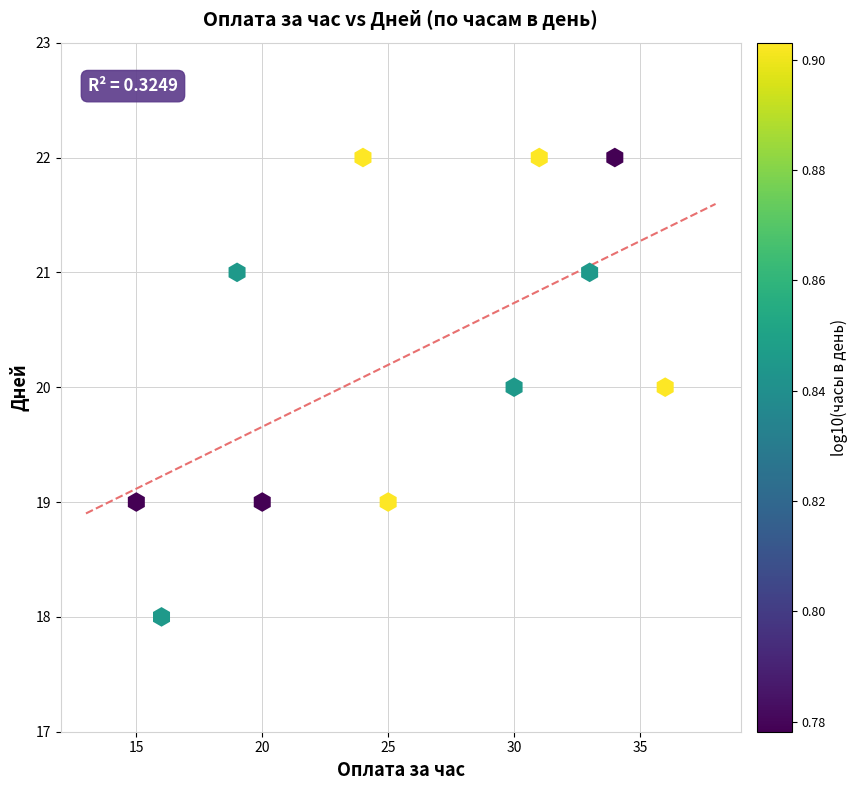

What is the average Y value?

20